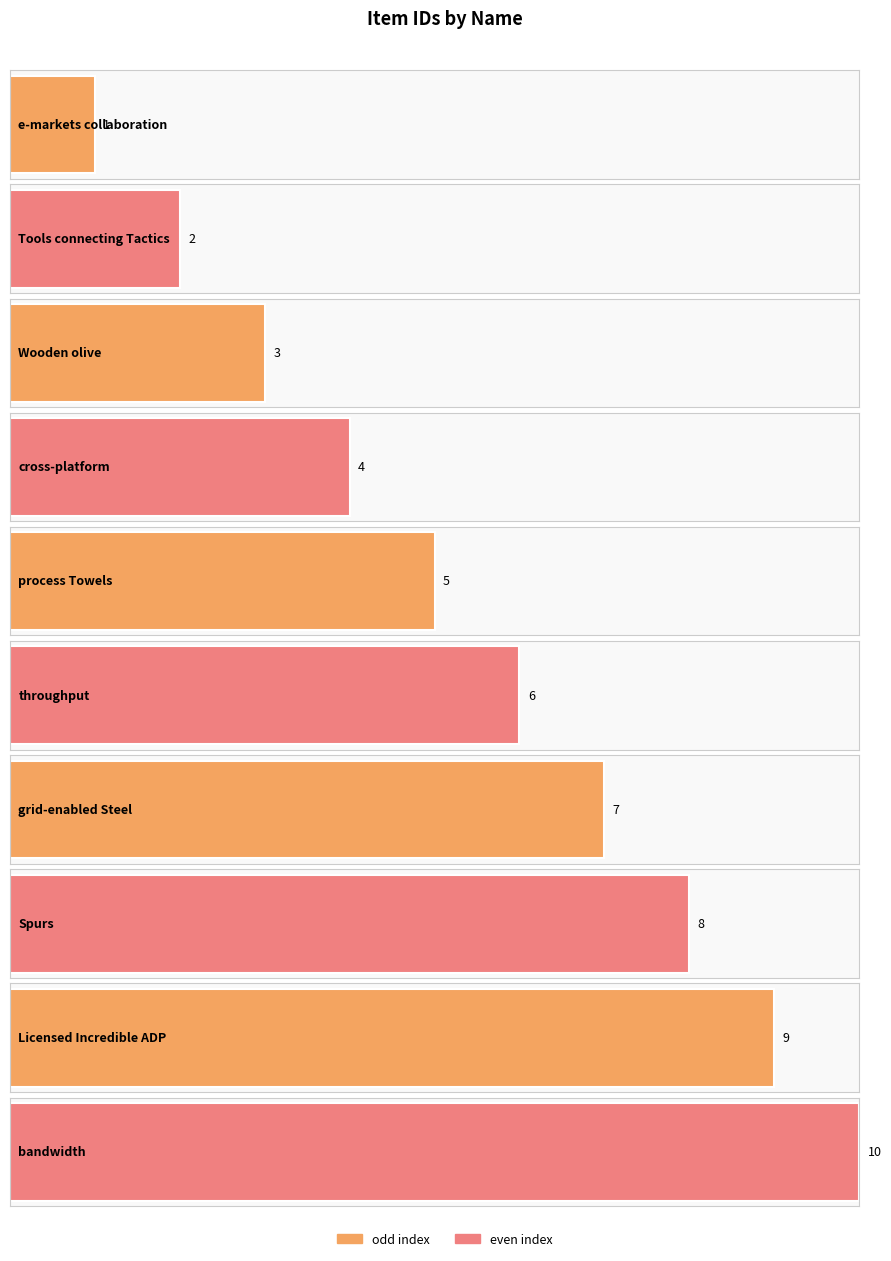

Which category has the highest value across all series?

bandwidth